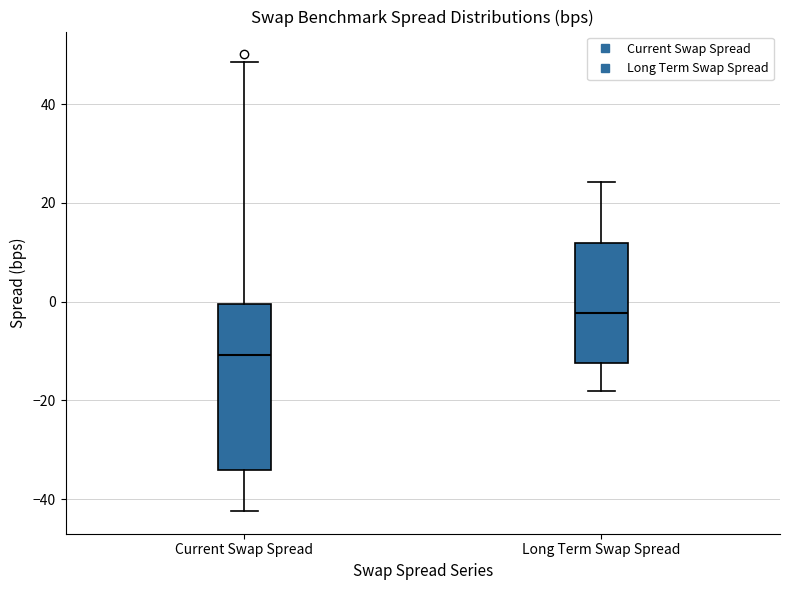

Where does the lower whisker of the box for Long Term Swap Spread end on the y-axis? The values are not printed on the chart, so give them approximately, as read against the axis.

-18